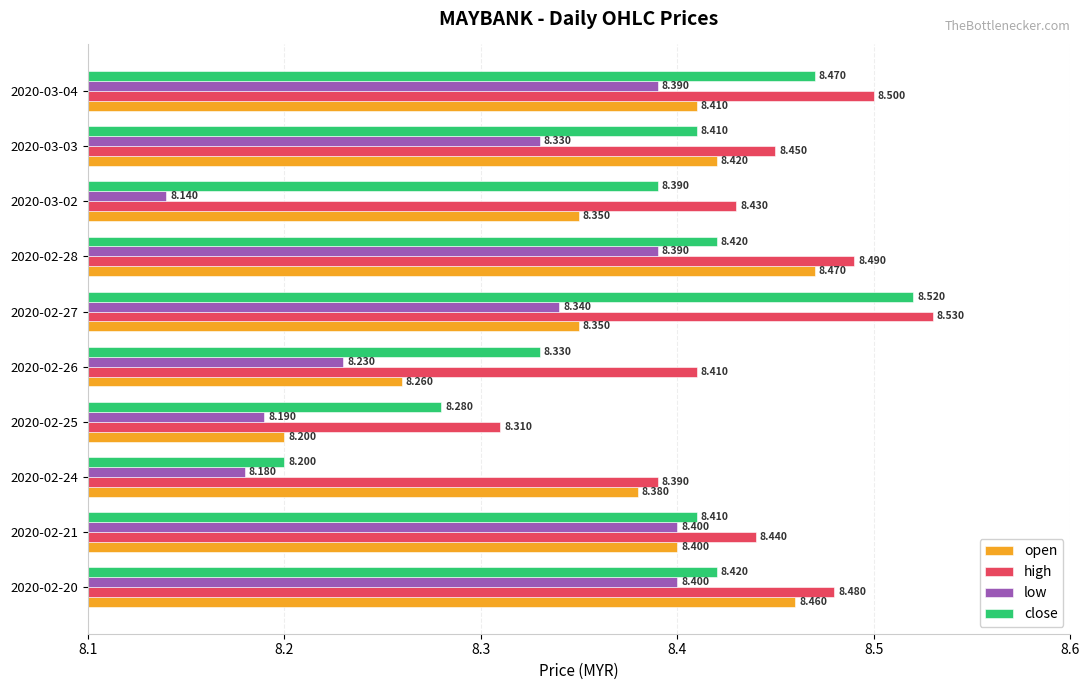

What is the maximum value for high?

8.5